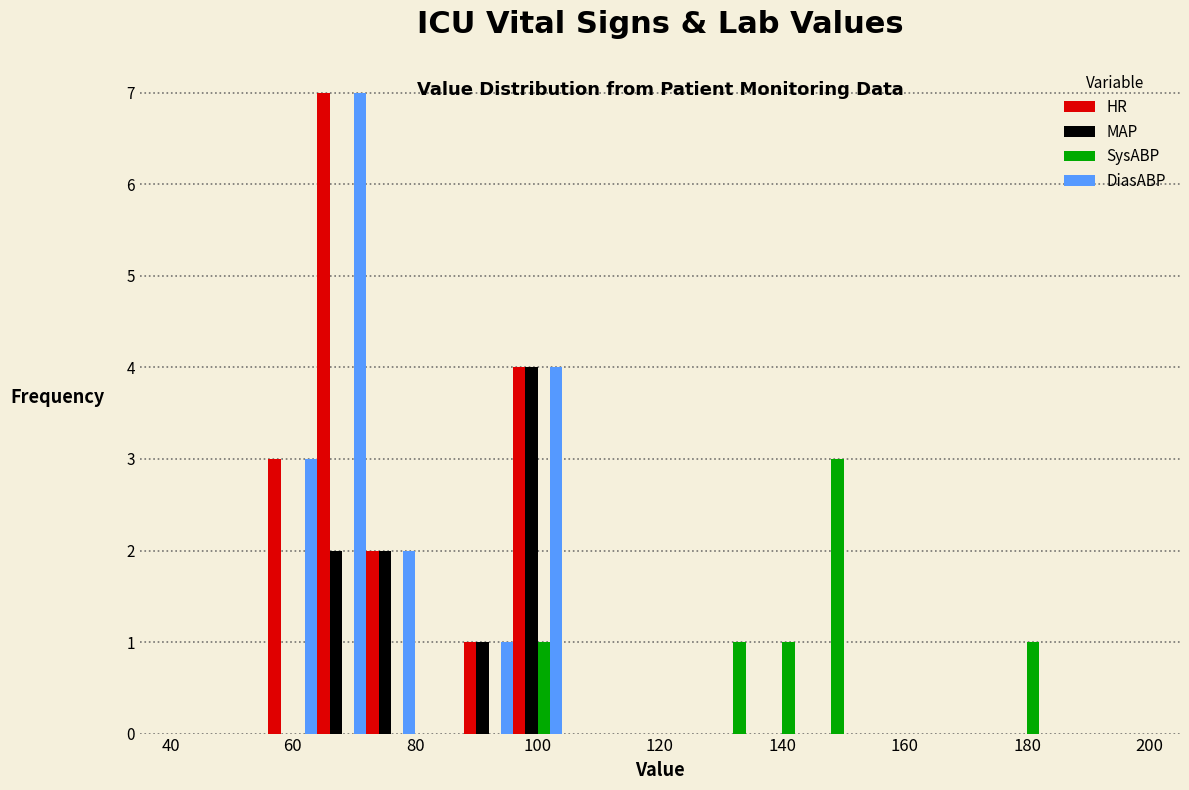

In the SysABP series, which range on the x-axis has the tallest bar?

144 to 152